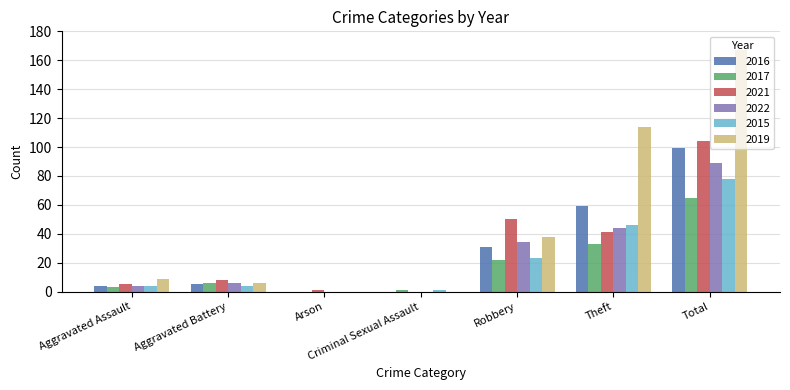

Between Aggravated Assault and Arson, which series saw the biggest shift?

2019